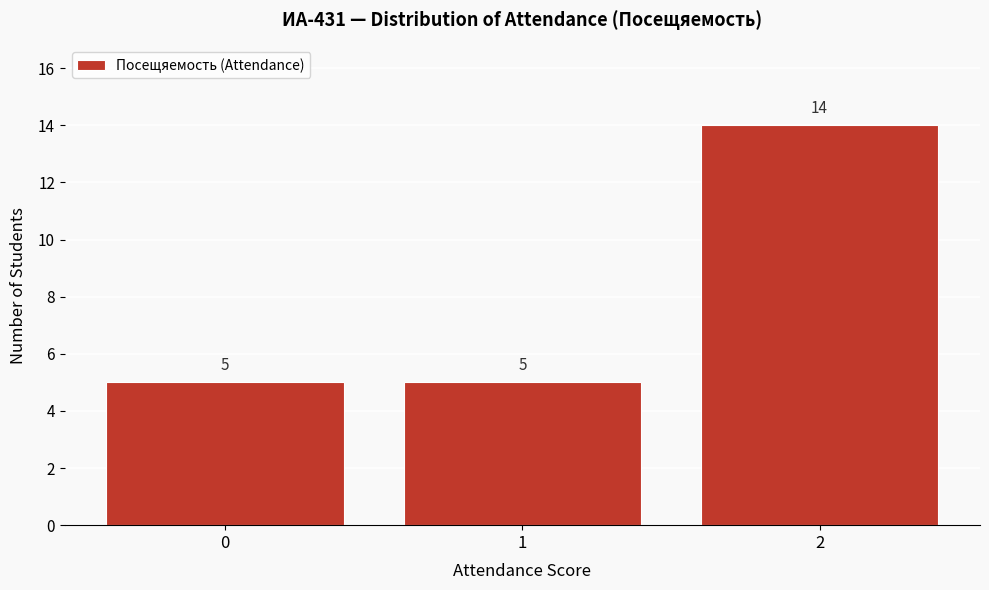

What is the height of the bar covering 1.5 to 2.5 on the x-axis?

14